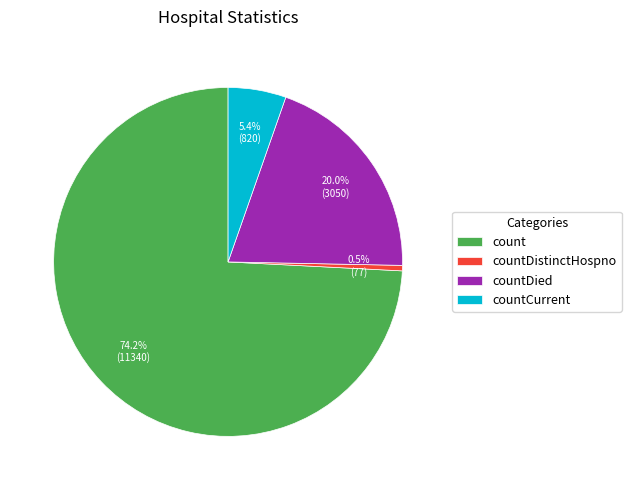

How many segments does this pie chart have?

4